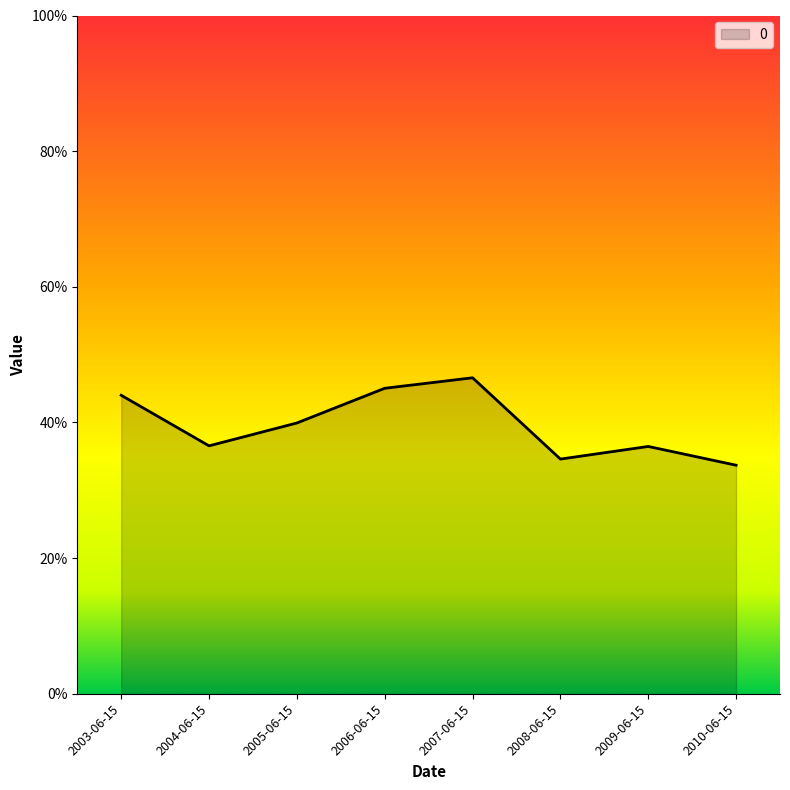

Where is the data nearest to the value 0?

2010-06-15